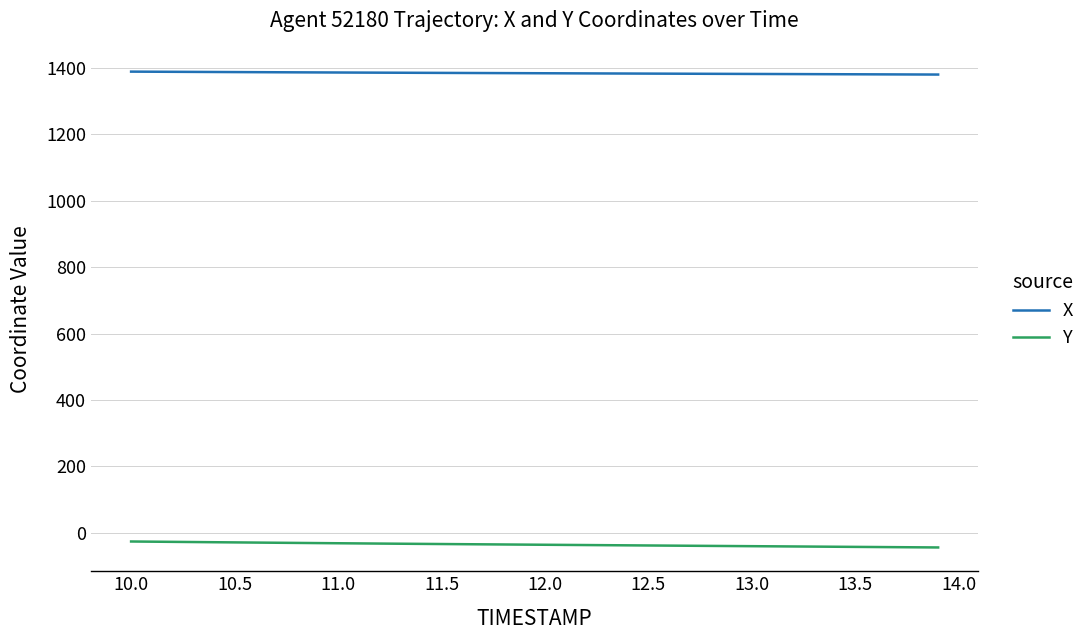

Rank the series by their maximum value, from highest to lowest.

X, Y